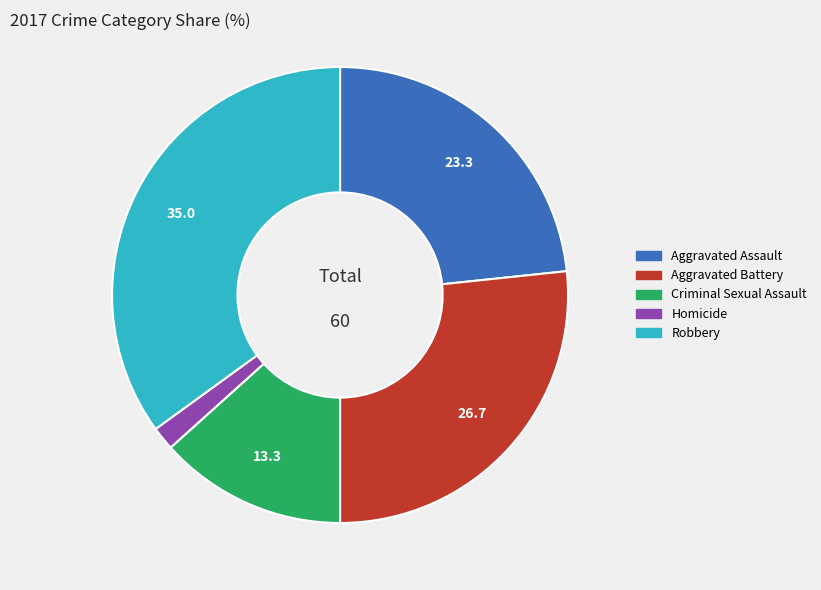

What is the largest slice in the pie chart?

Robbery